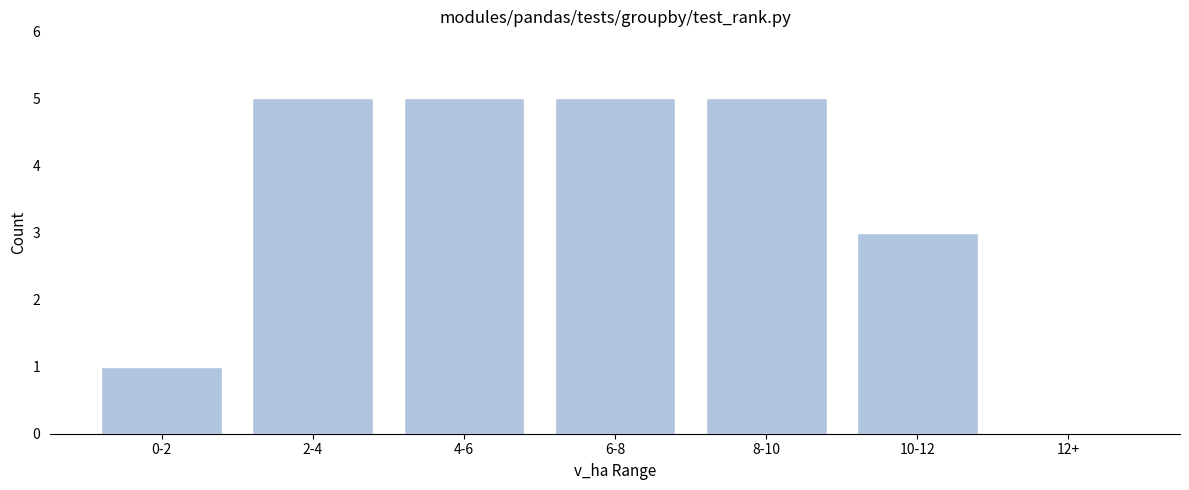

Reading right to left, list all the values displayed in this chart.

12+=0	10-12=3	8-10=5	6-8=5	4-6=5	2-4=5	0-2=1